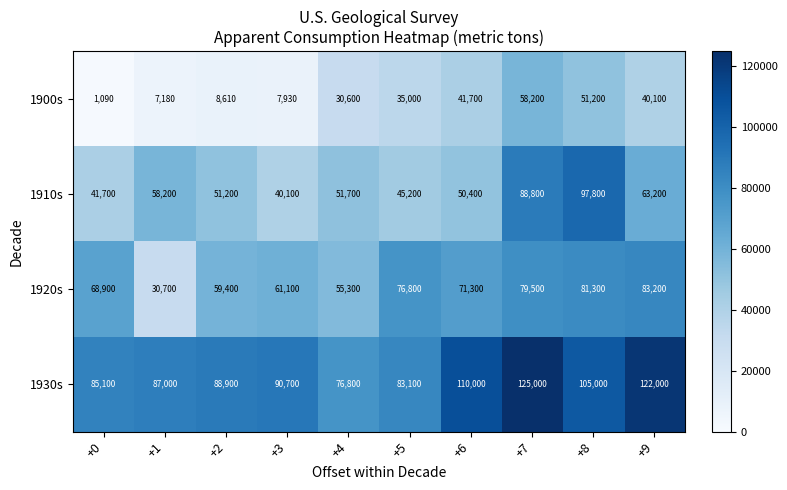

The 1930s series shows 44077 at +0. True or false?

False